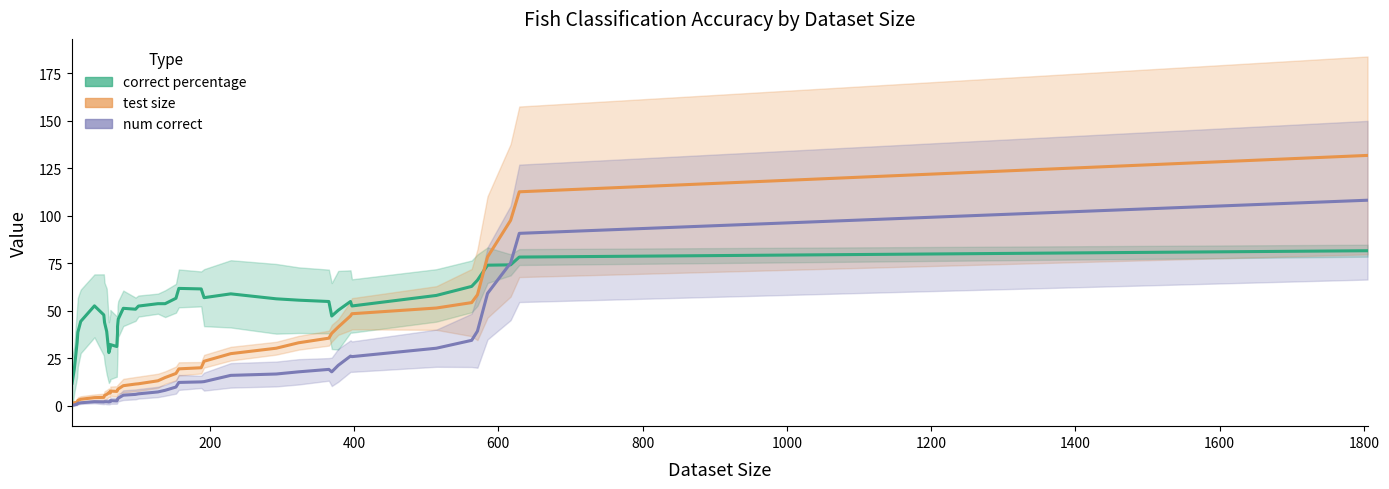

Reading right to left, extract all data points from this chart.

correct percentage: 81.6	78.2	74.1	74.0	66.1	62.8	58.0	52.5	54.9	50.3	47.2	54.9	55.6	56.3	58.9	56.9	61.5	61.8	56.6	53.7	53.7	52.5	50.8	51.3	45.6	41.6	38.3	31.2	32.2	30.8	28.0	39.1	43.8	47.8	52.6	44.4	38.7	33.3	19.0	11.9
test size: 131.7	112.6	97.6	78.3	58.4	54.3	51.4	48.4	47.3	41.4	38.1	35.6	33.1	30.3	27.4	23.4	20.0	19.4	17.0	14.9	13.1	11.6	11.4	10.6	8.9	8.4	8.1	7.6	7.7	6.7	6.9	6.0	5.4	4.4	4.3	3.4	2.9	1.9	1.6	1.4
num correct: 108.1	90.7	75.1	59.1	39.3	34.4	30.3	25.9	26.1	21.3	17.9	19.1	17.9	16.7	16.0	12.7	12.6	12.3	9.9	8.1	7.3	6.3	6.0	5.6	4.0	3.6	3.1	2.6	2.7	2.1	2.0	2.1	2.1	2.0	2.1	1.6	1.3	0.9	0.4	0.3